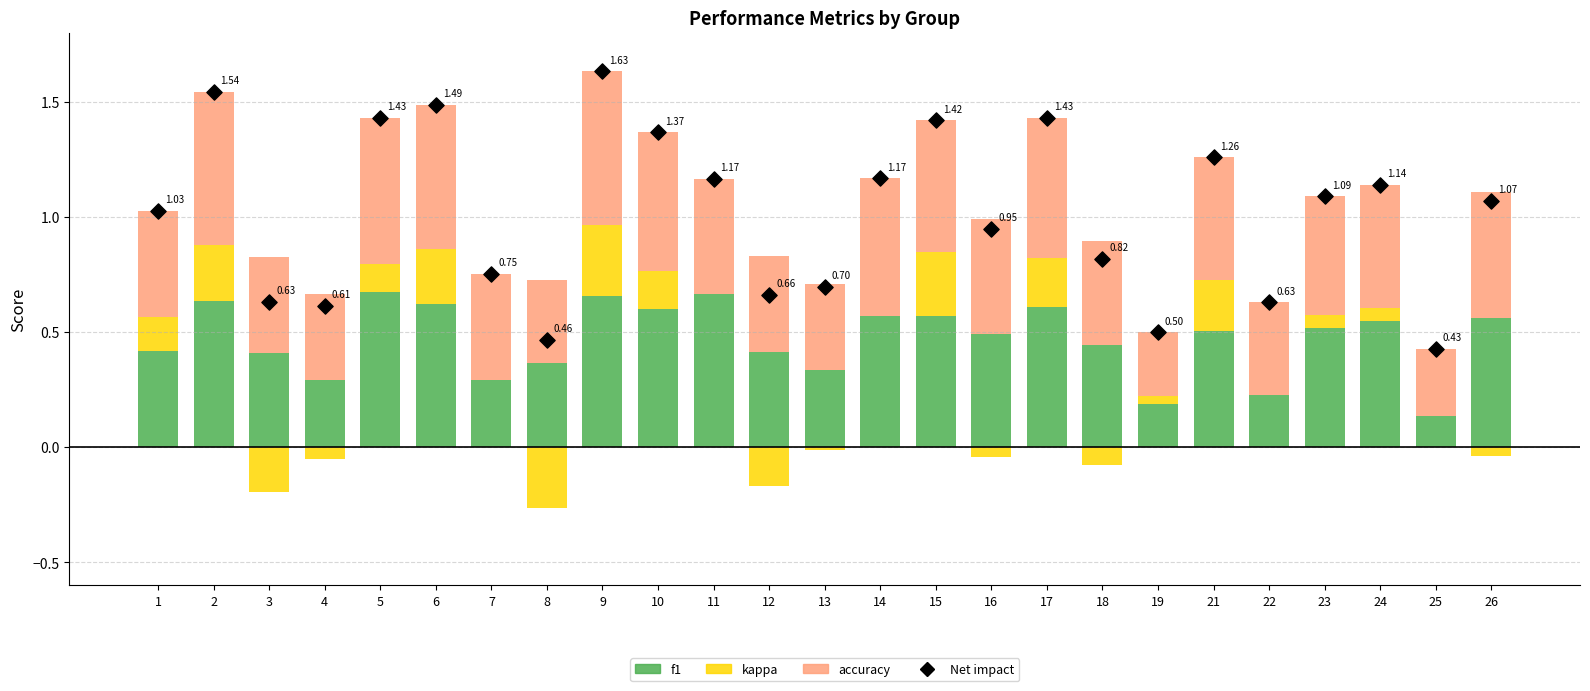

What are all the series names shown in the legend?

f1, kappa, accuracy, Net impact